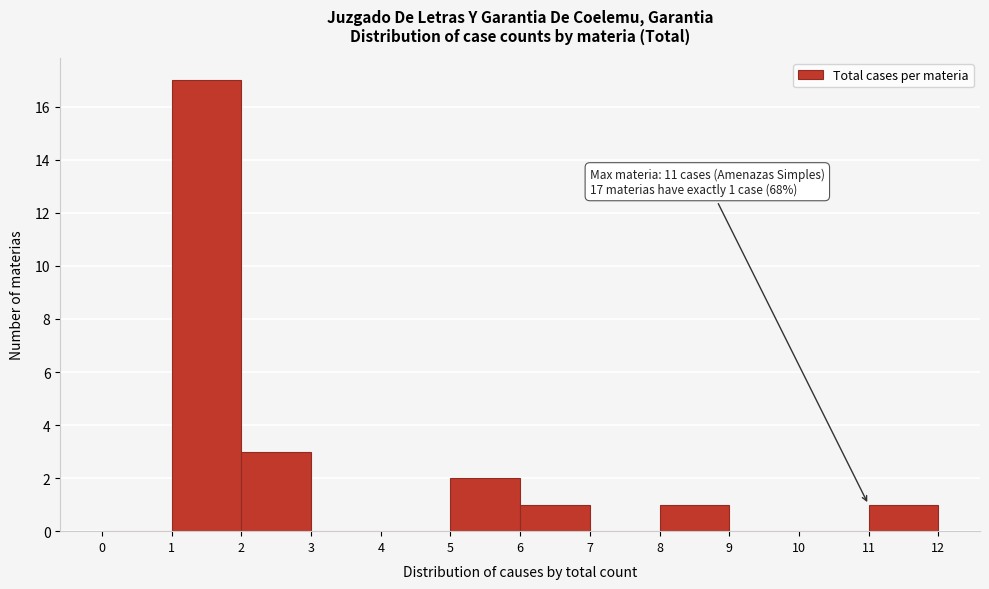

Over which range of the x-axis is the bar tallest?

1 to 2